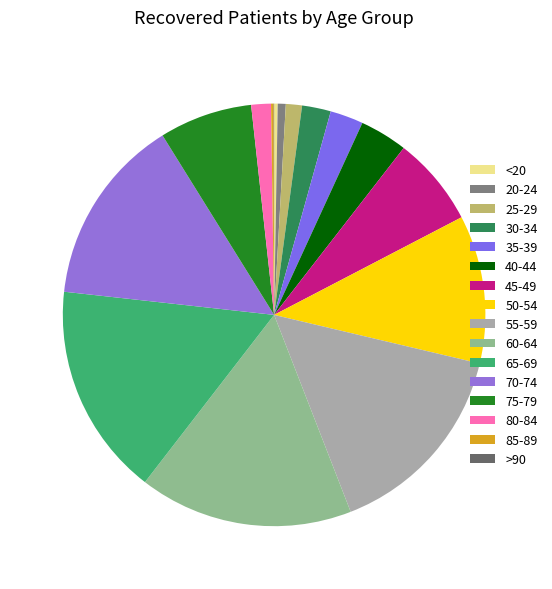

Does any single category account for the majority?

No